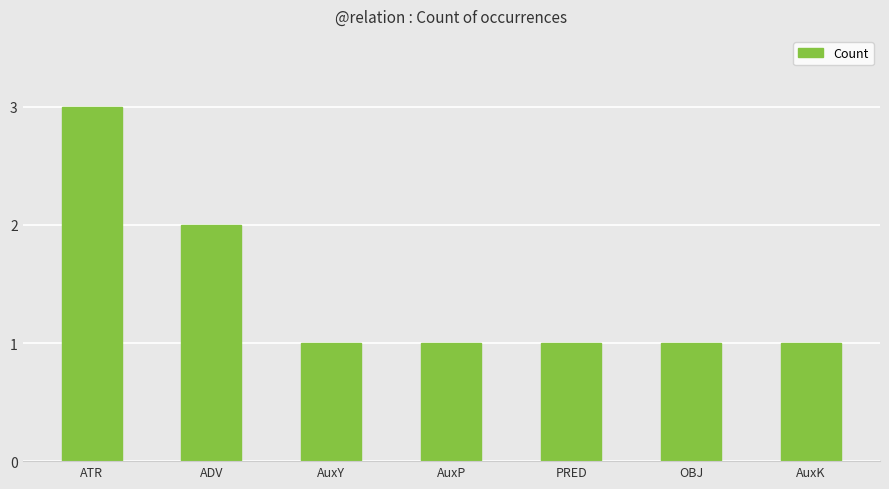

What is the greatest value displayed?

3